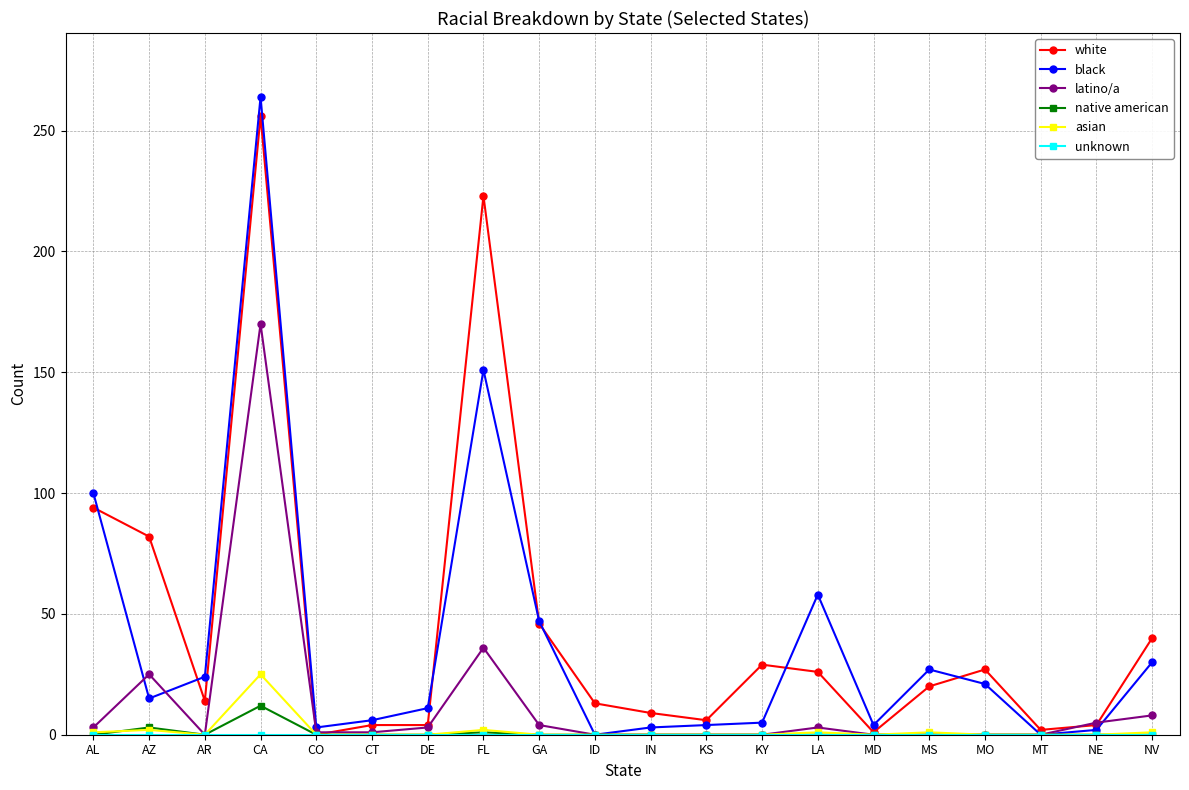

True or false: white has more than 1 points higher than both neighbors.

True